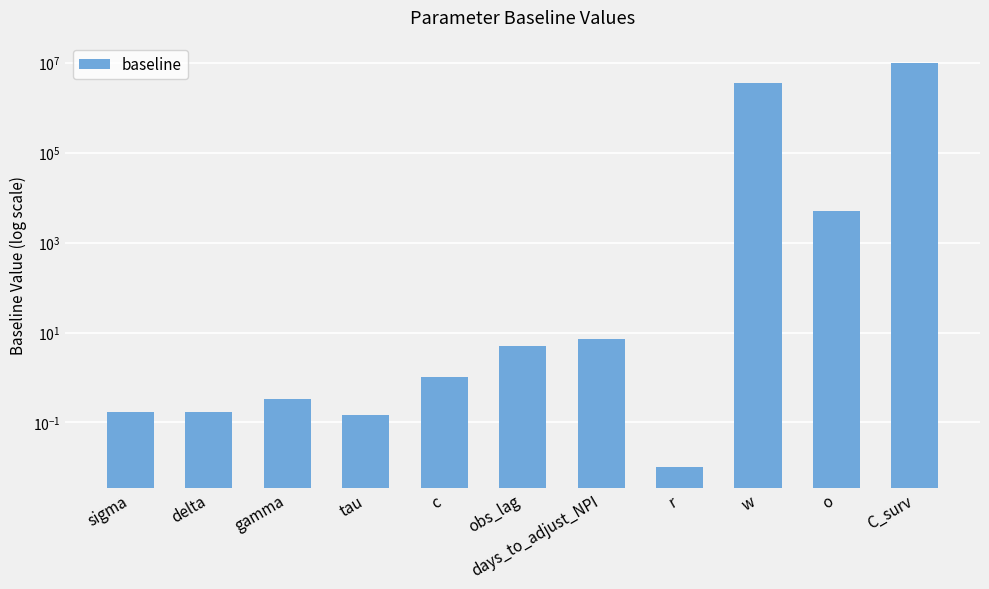

Where does the data first go above 1?

obs_lag